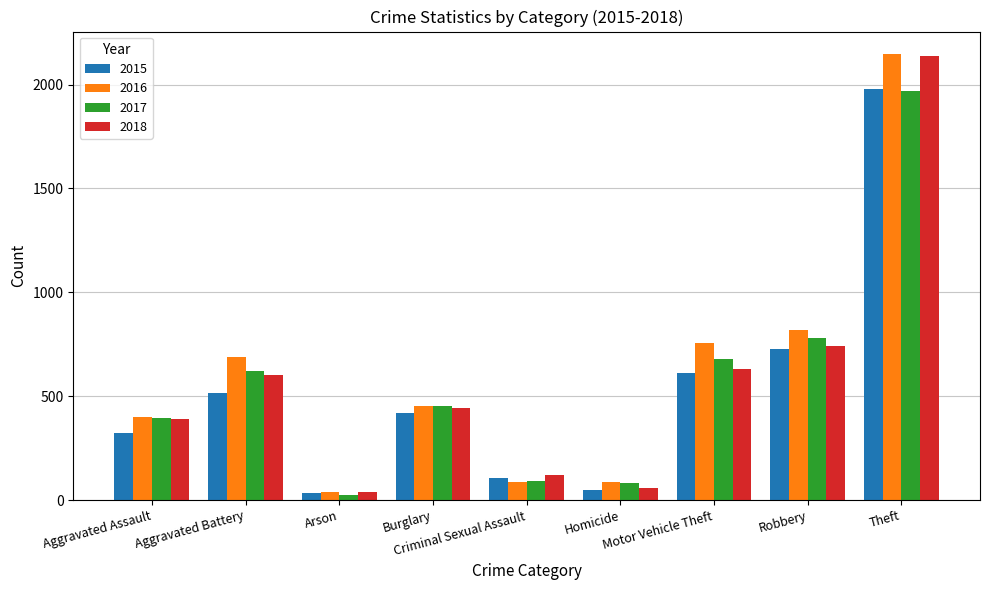

How many data points does each series have?

9